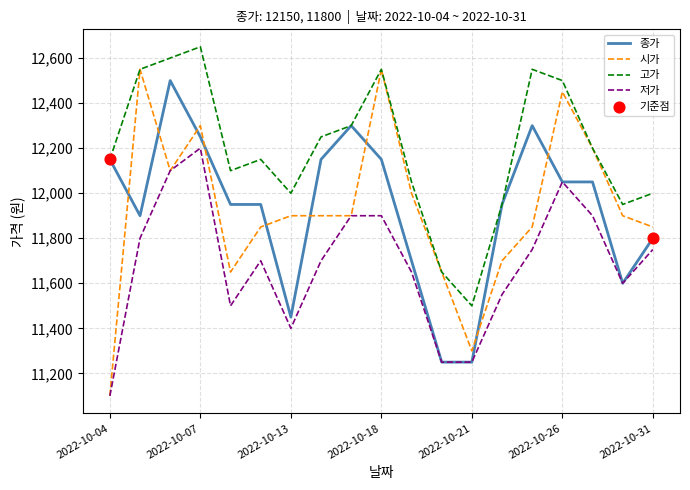

Which series has the widest spread of values?

시가